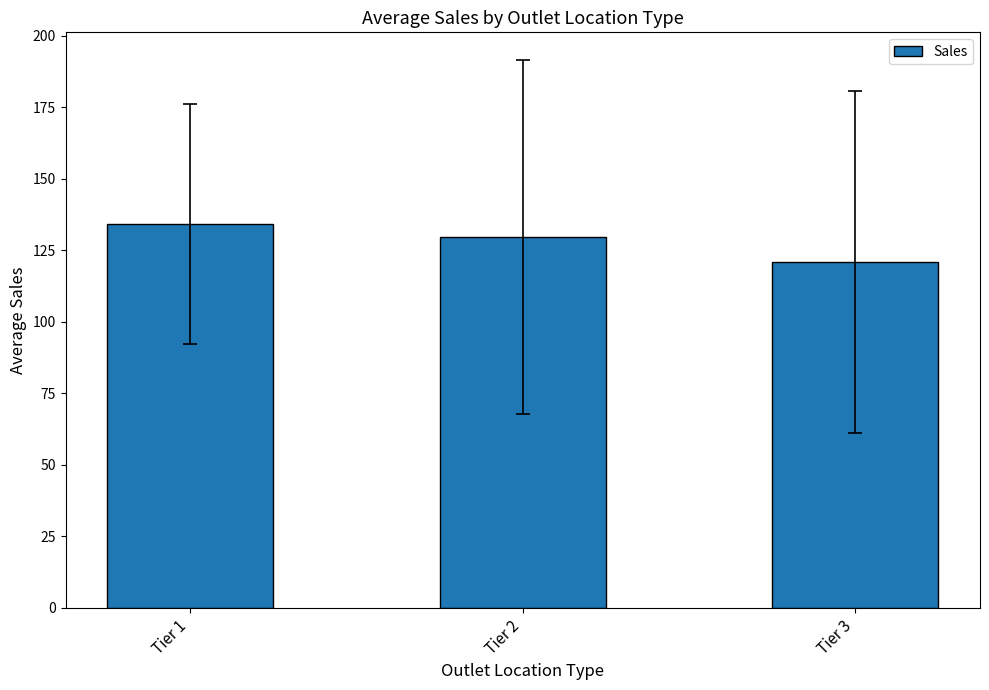

Reading right to left, what are all the values shown in this chart?

120.9	129.7	134.0